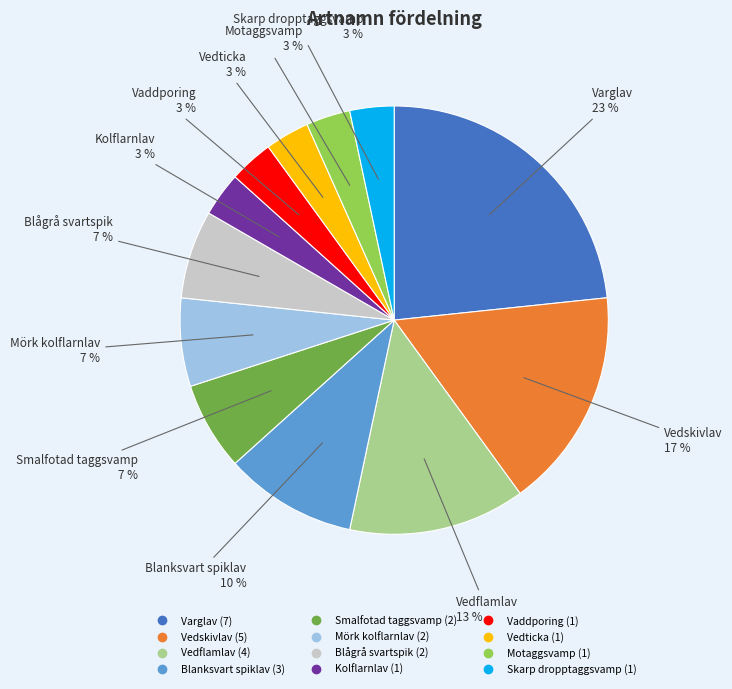

How many slices are in this pie chart?

12